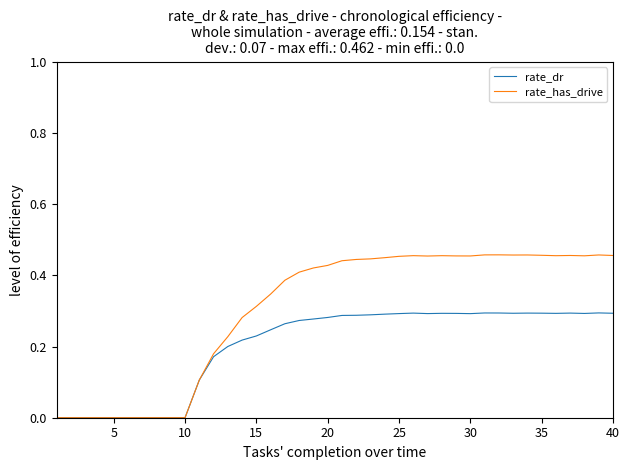

Which series has the largest total across all categories?

rate_has_drive